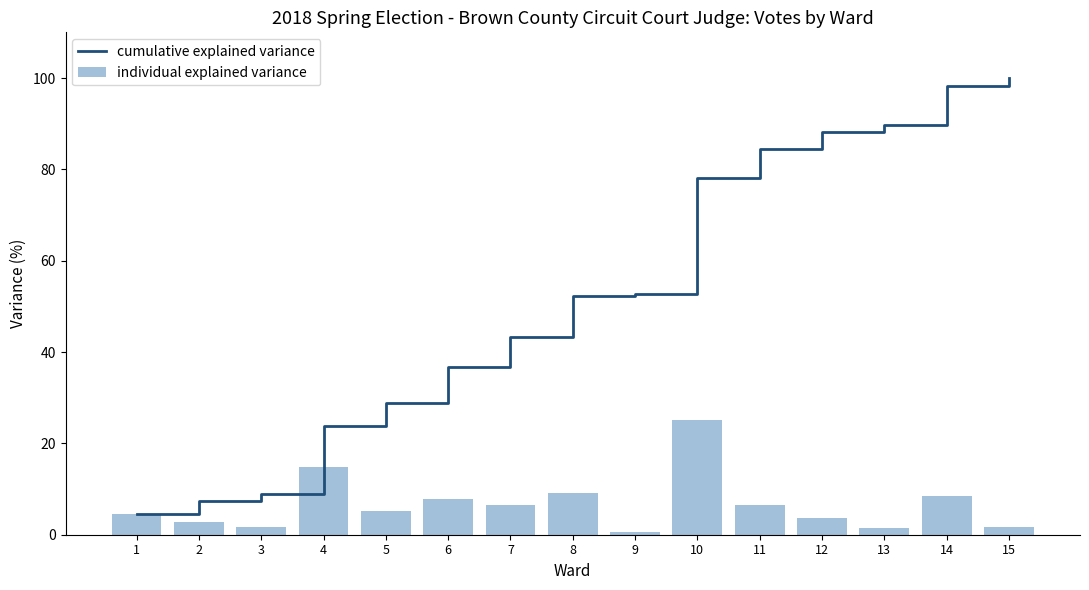

What is the value of the individual explained variance bar at the 14th from the left?

8.4